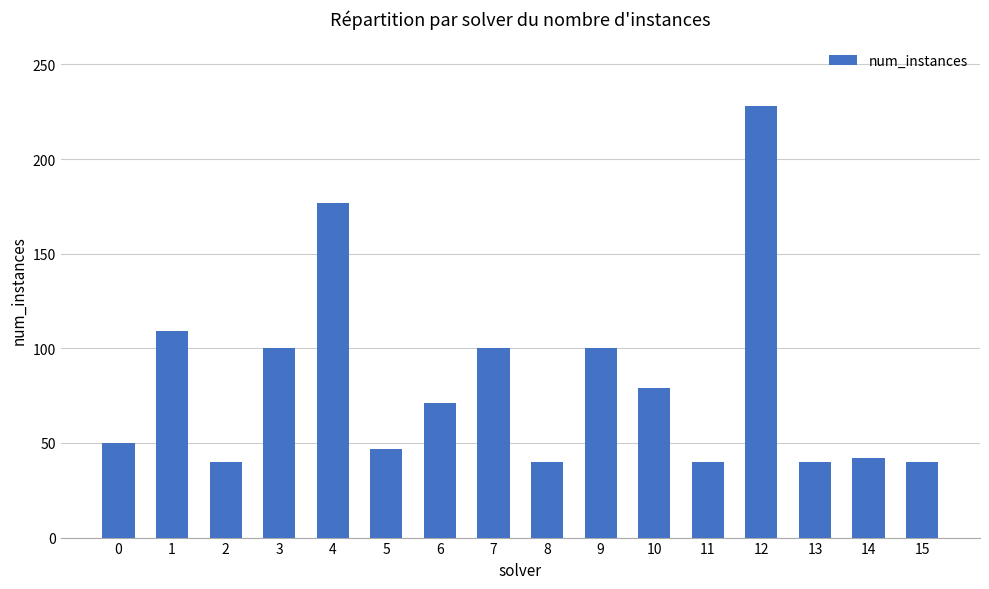

What is the difference between the values at 11 and 10?

39